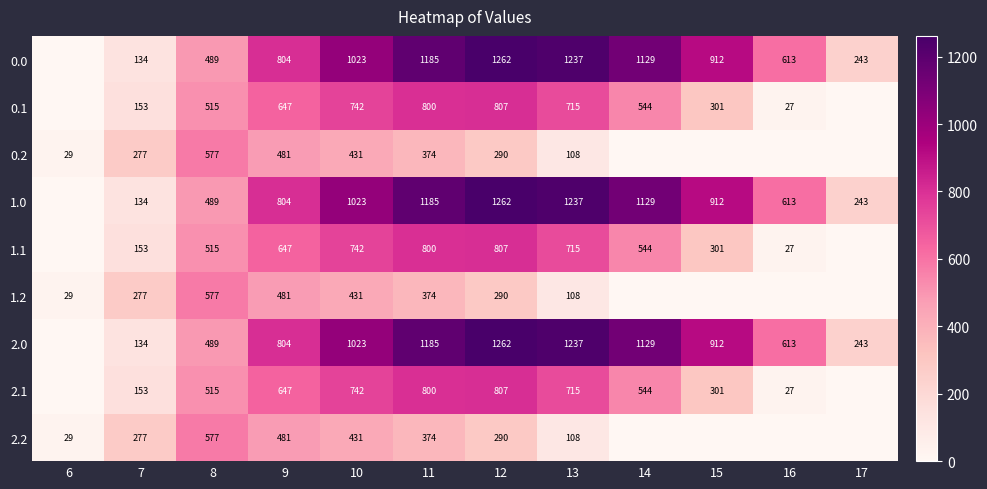

Is it true that 0.1 equals 38 at 16?

False